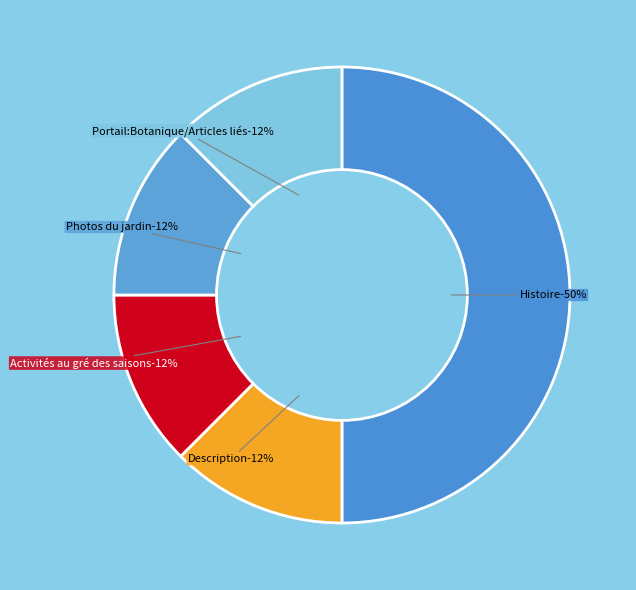

Does any single category account for the majority?

No